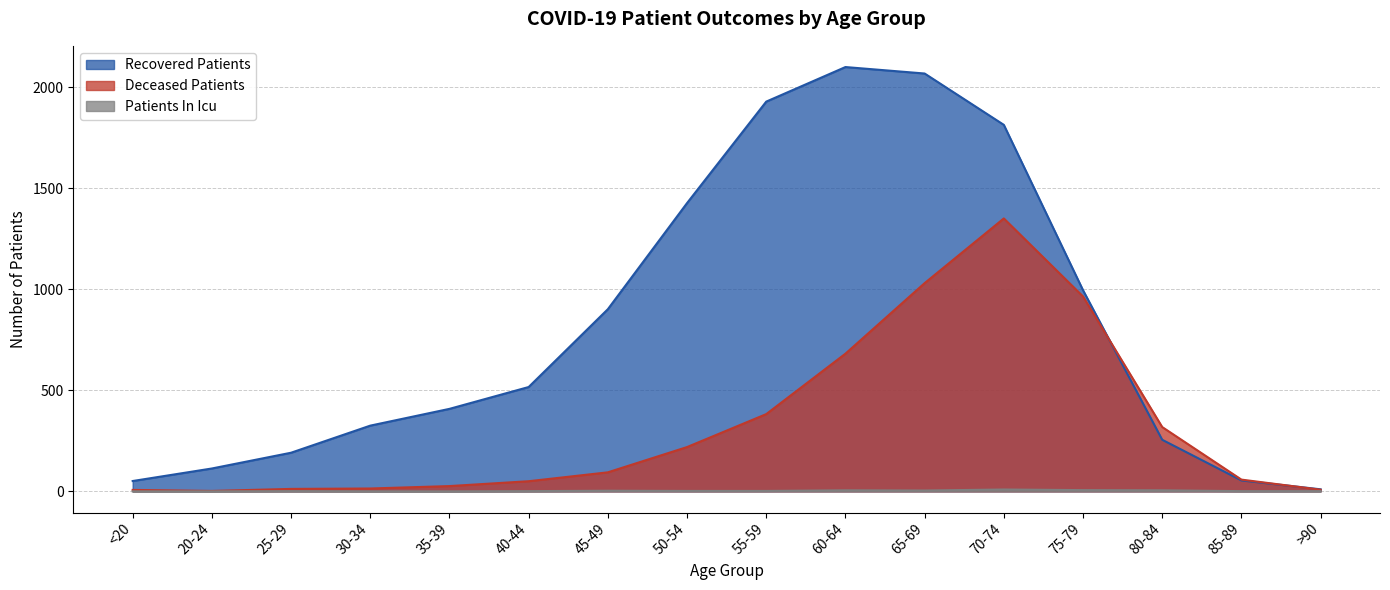

List the series in order of their peak value, highest first.

Recovered Patients, Deceased Patients, Patients In Icu